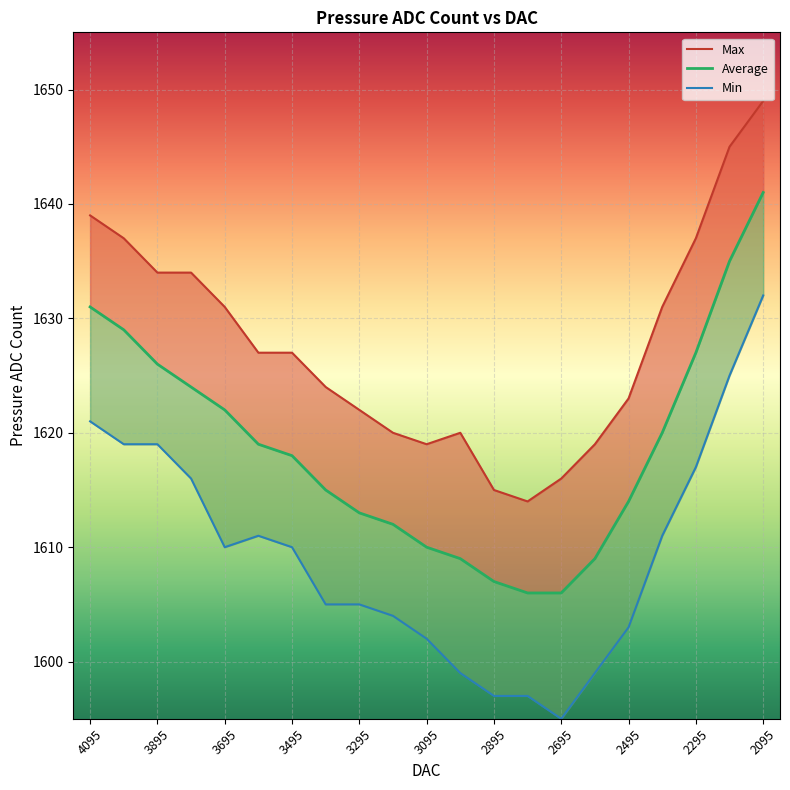

Which series has the largest total across all categories?

Max